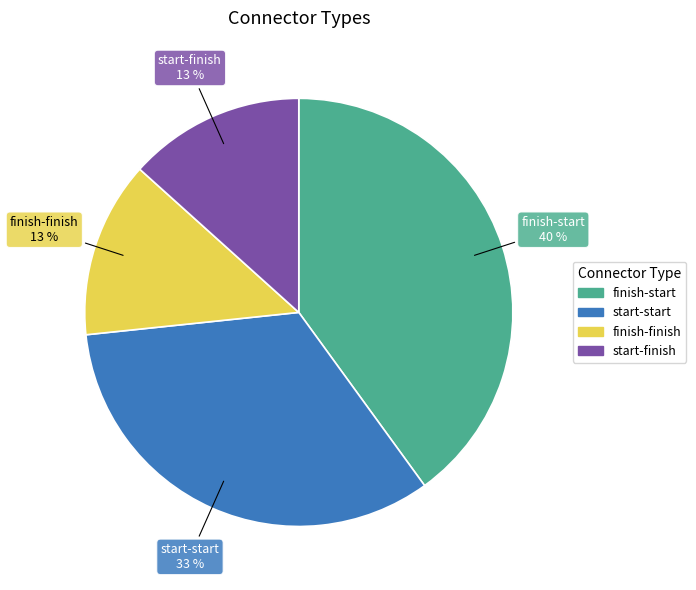

To the nearest percent, what is the difference between the largest and smallest slice percentages?

27%